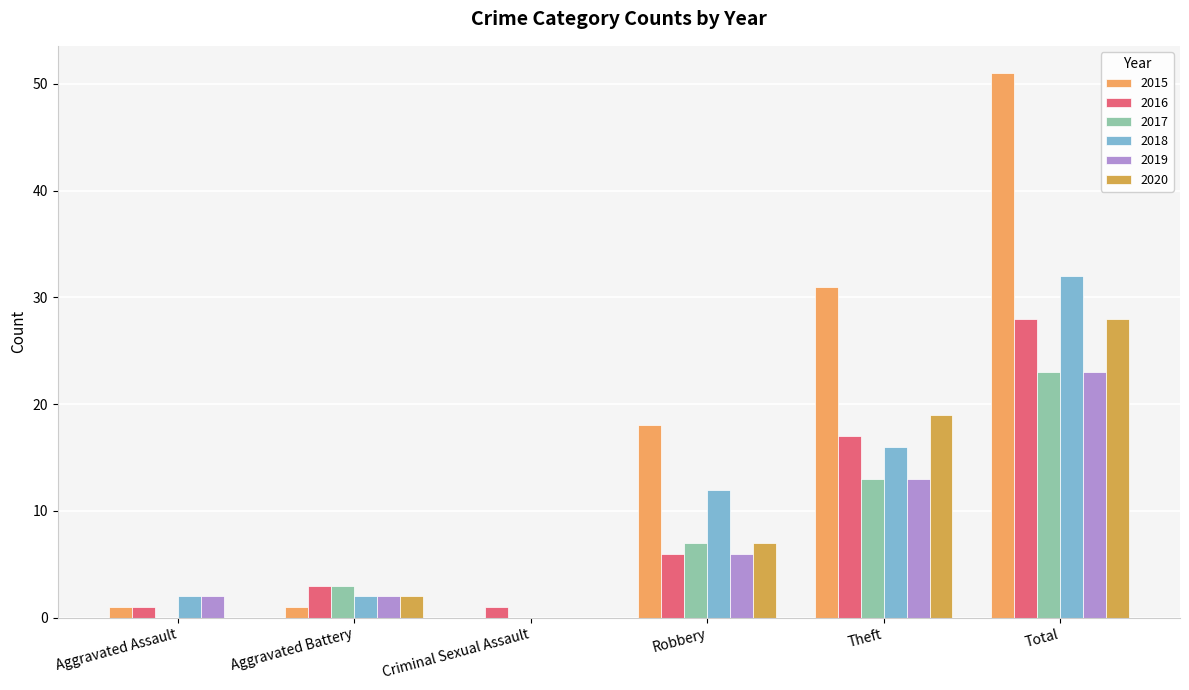

Rank the series by their maximum value, from highest to lowest.

2015, 2018, 2016, 2020, 2017, 2019